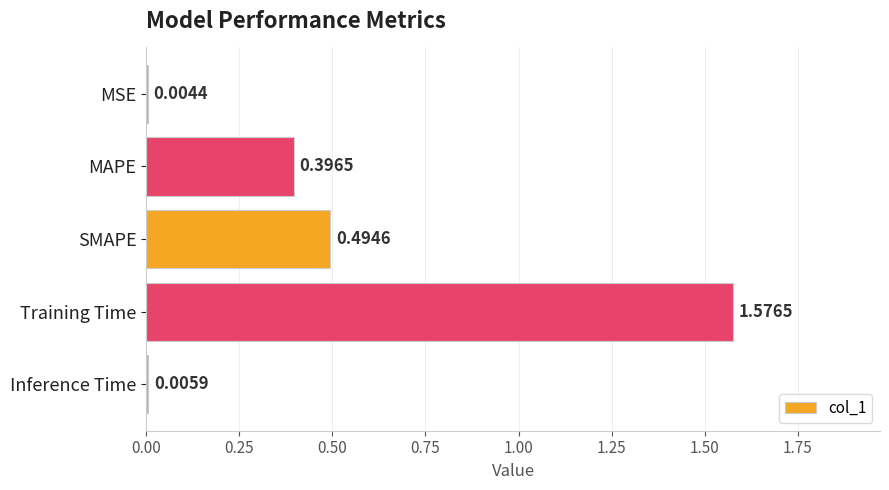

Which has a higher value, MSE or Inference Time?

Inference Time